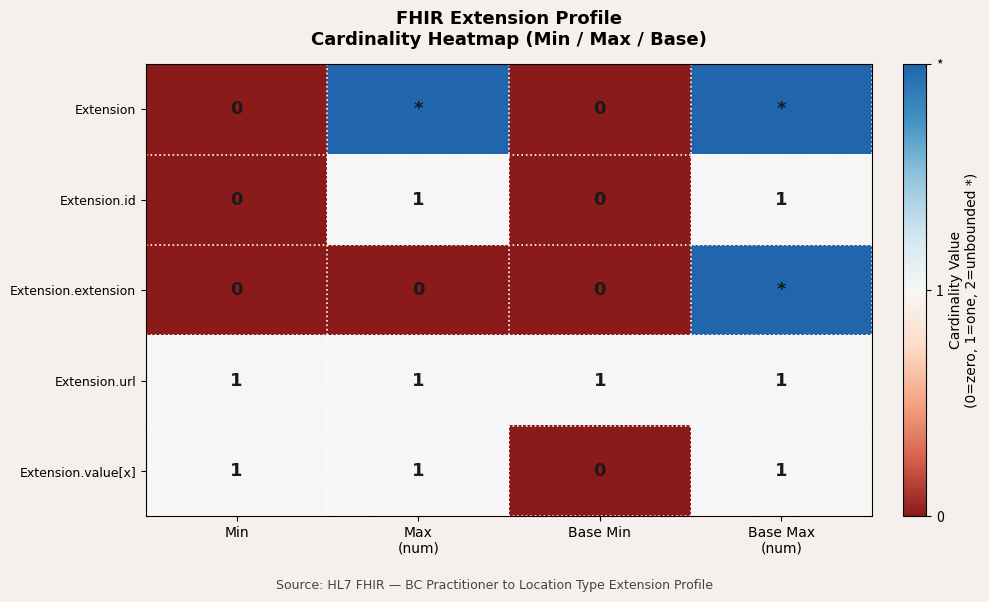

Is it true that Extension.id equals -1 at Base Min?

False